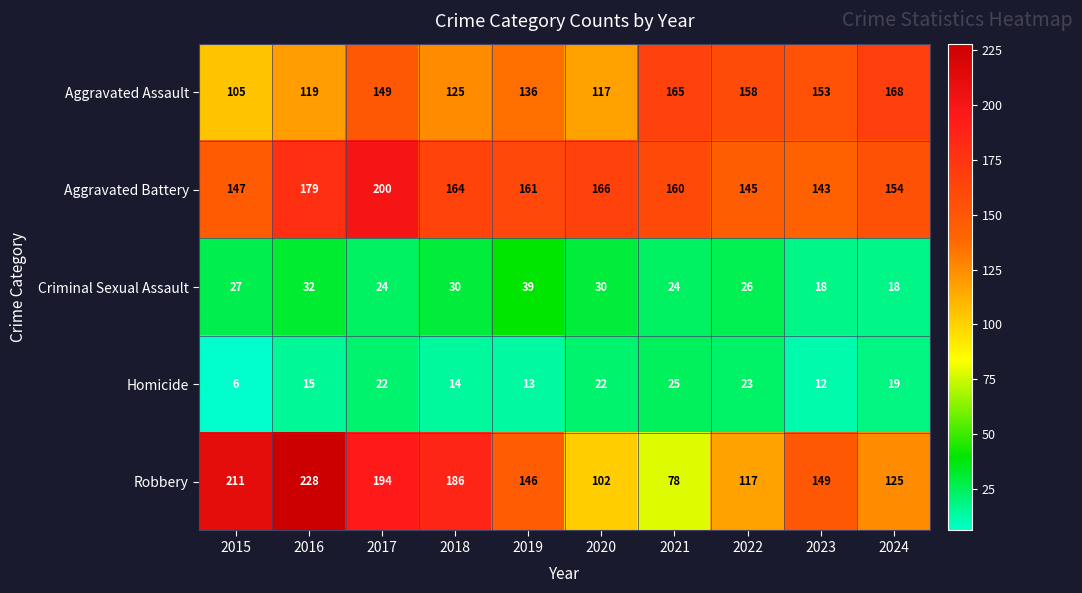

What is the difference between the maximum and minimum values in the Criminal Sexual Assault series?

21